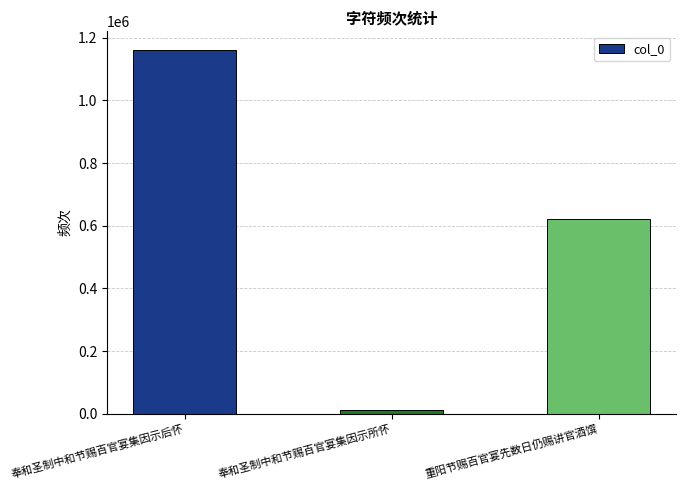

How many data points are less than 620210?

1